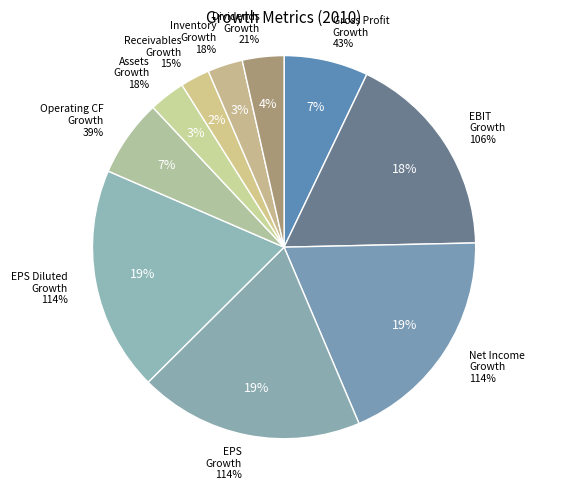

Does any single category account for the majority?

No